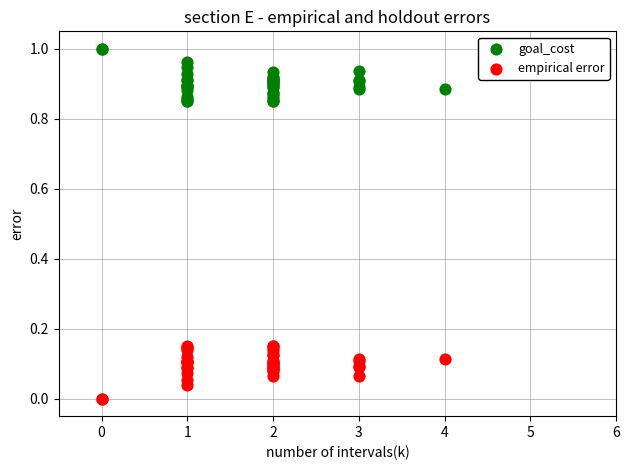

Which series contains the lowest Y value?

empirical error